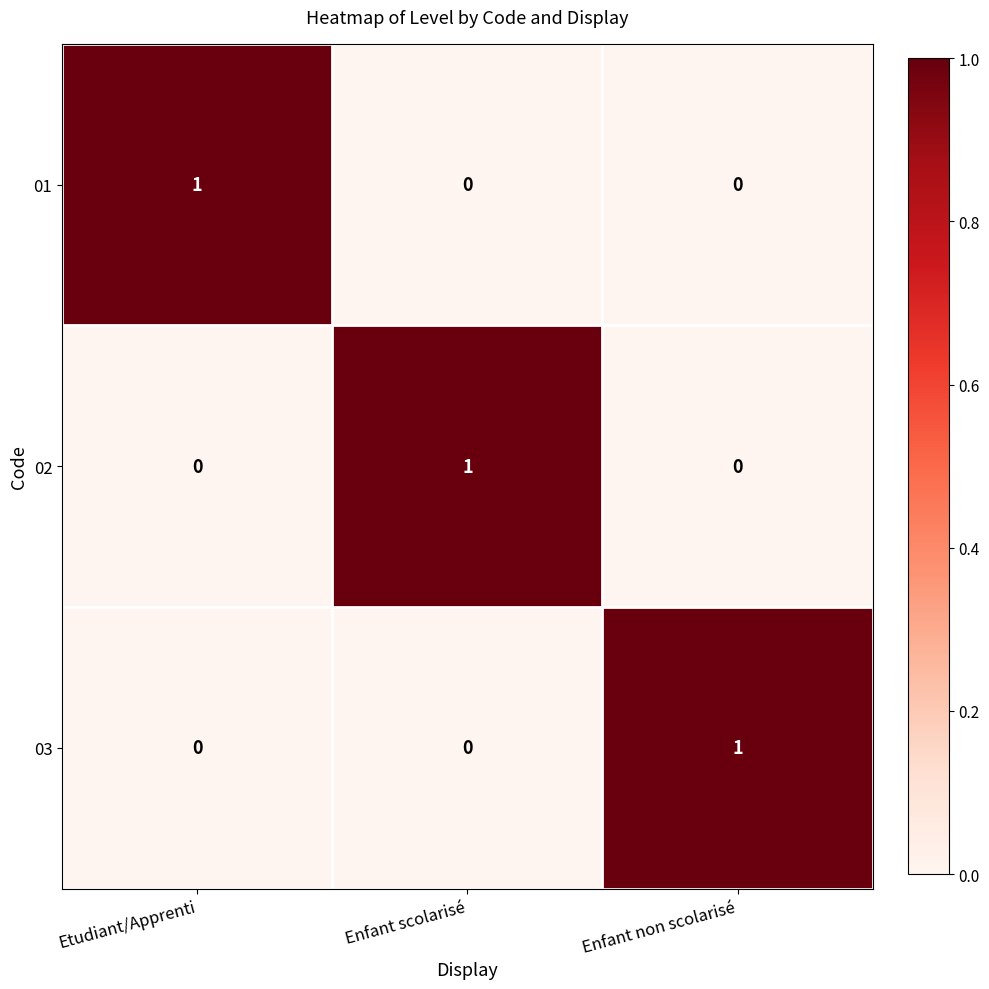

What is the spread (max minus min) of values at Enfant scolarisé?

1